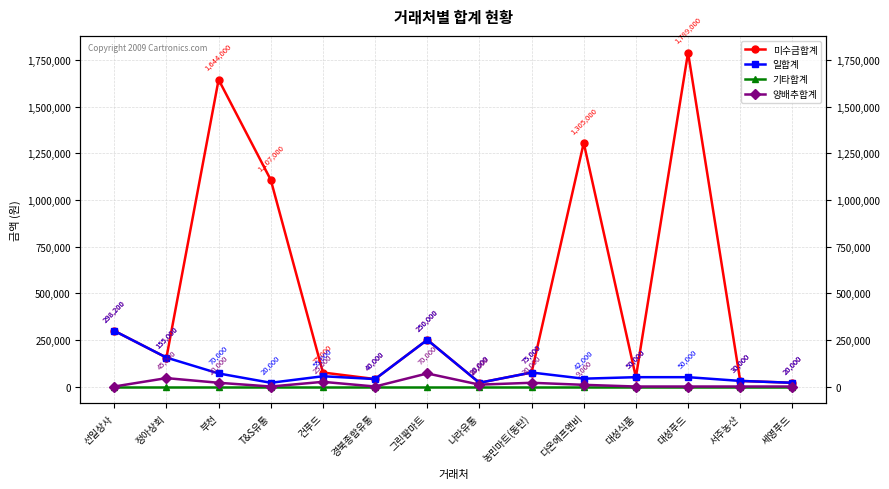

What is the sum of all 일합계 values?

1175200